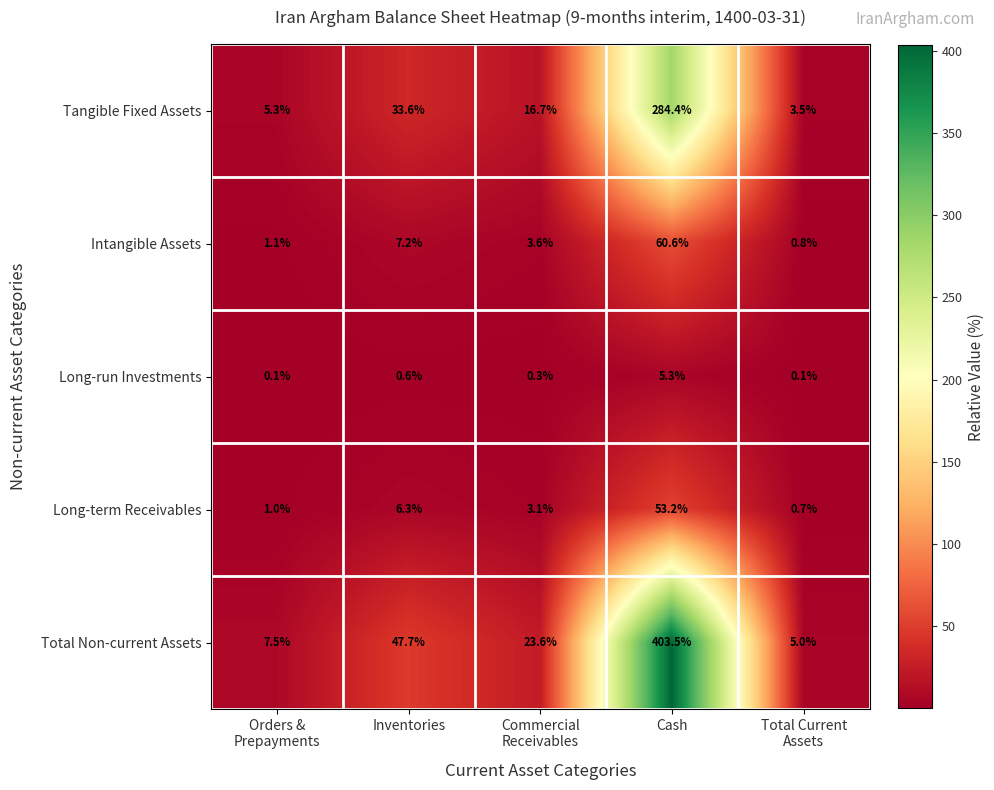

Reading left to right, transcribe all the data shown in this chart.

Tangible Fixed Assets: 5.3	33.6	16.7	284.4	3.5
Intangible Assets: 1.1	7.2	3.6	60.6	0.8
Long-run Investments: 0.1	0.6	0.3	5.3	0.1
Long-term Receivables: 1.0	6.3	3.1	53.2	0.7
Total Non-current Assets: 7.5	47.7	23.6	403.5	5.0